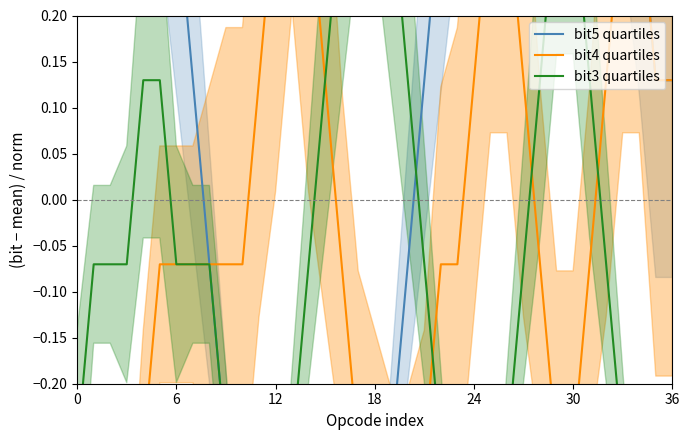

At how many categories does at least one series exceed 0?

34